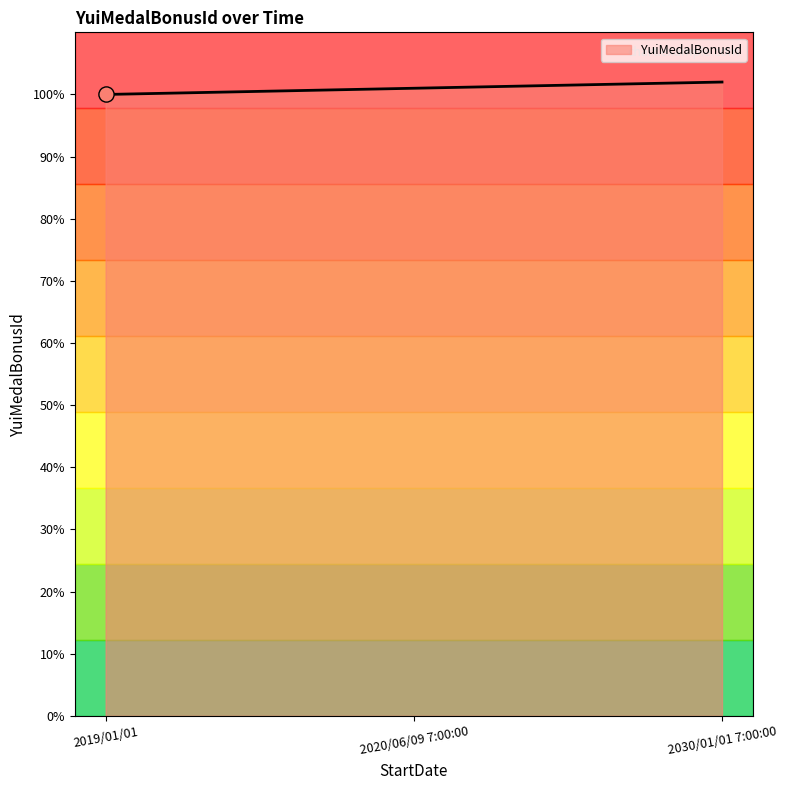

What is the ratio of the value at 2030/01/01 7:00:00 to the value at 2019/01/01?

1.0